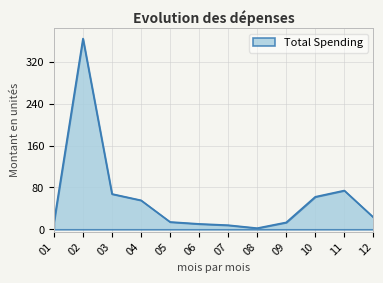

Approximately how many times larger is the value at 05 compared to 07?

1.8